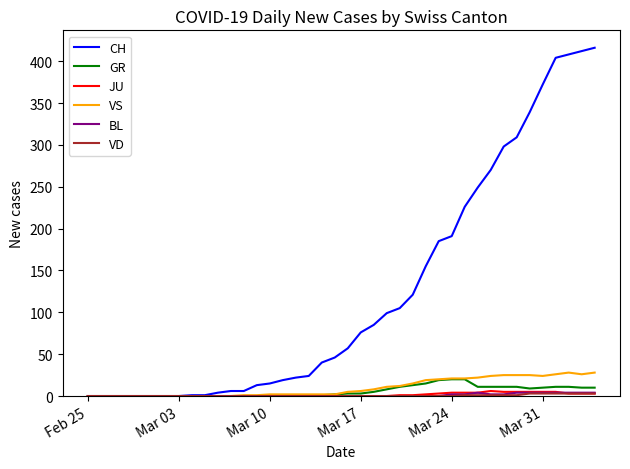

What is the value of the VS point at the 25th from the left?

12